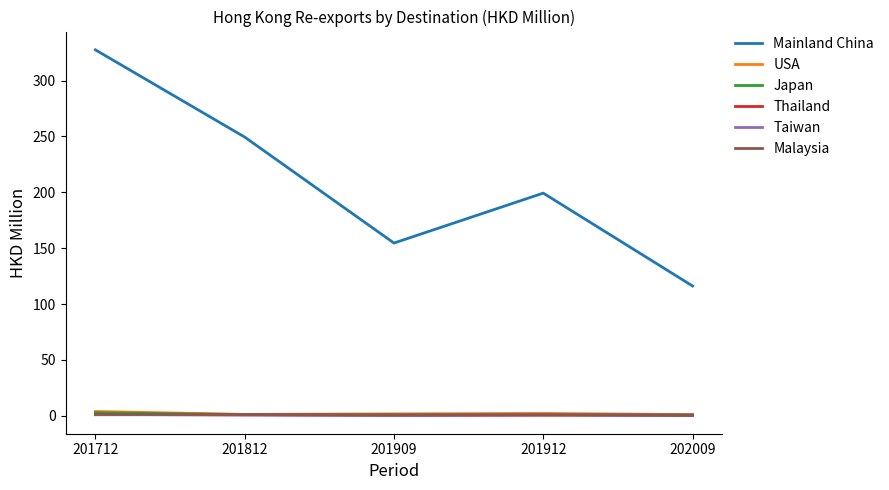

Is it true that Mainland China equals 199.3 at 201912?

True